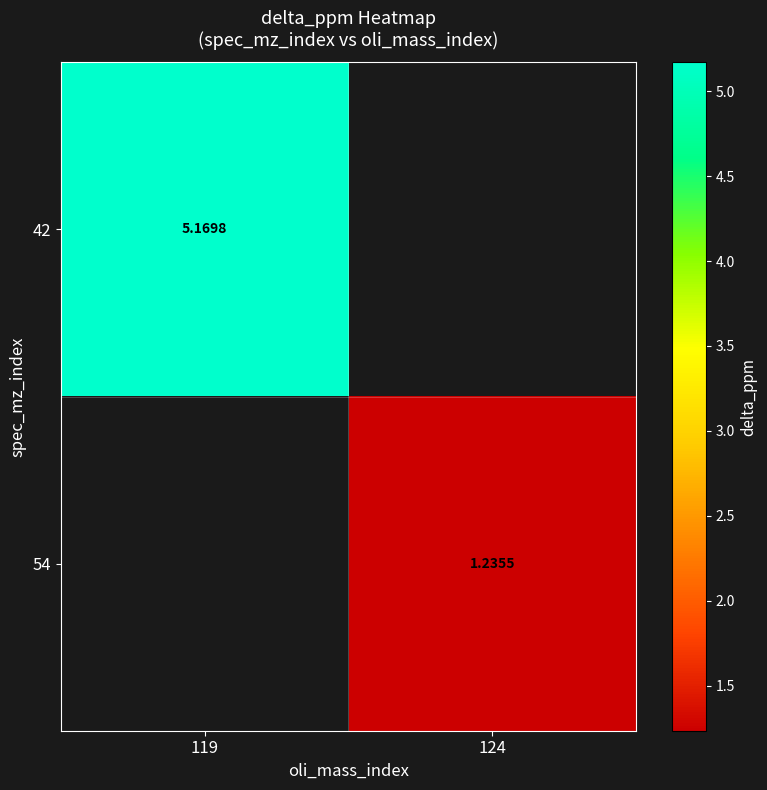

How many categories are shown in the chart?

2